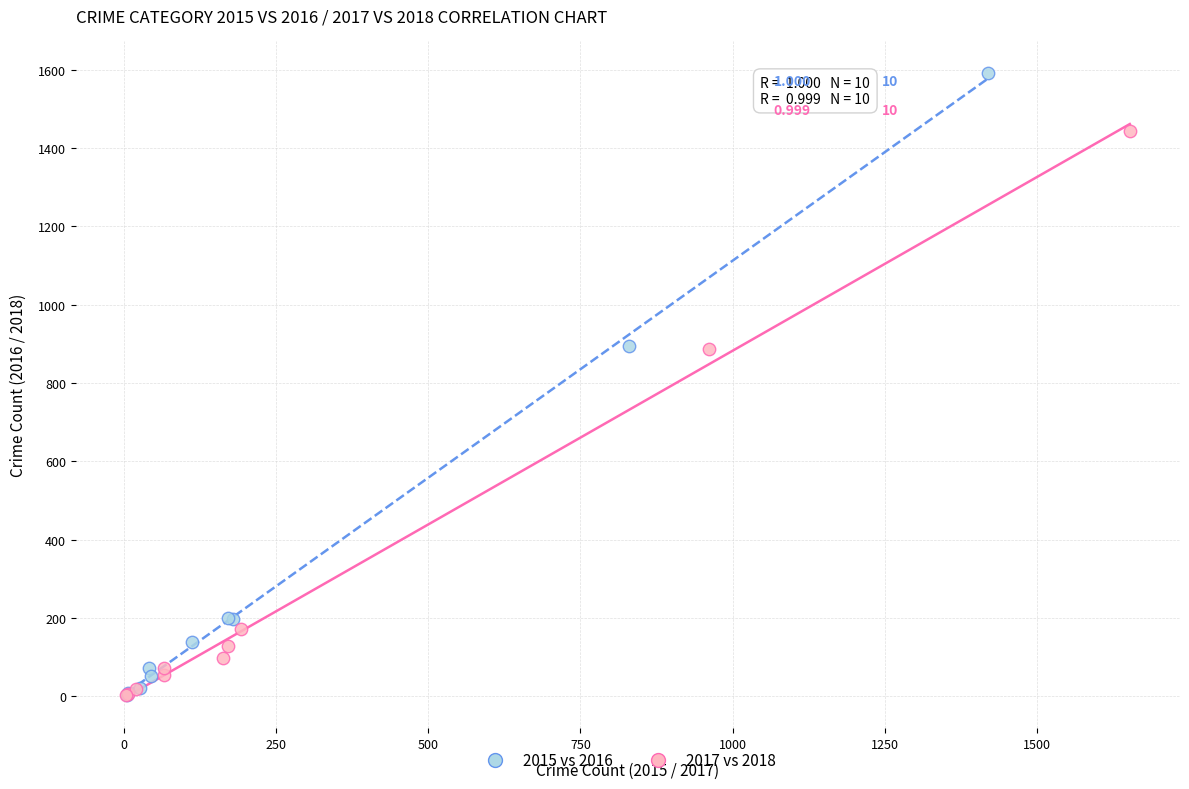

What are all the series names shown in the legend?

2015 vs 2016, 2017 vs 2018